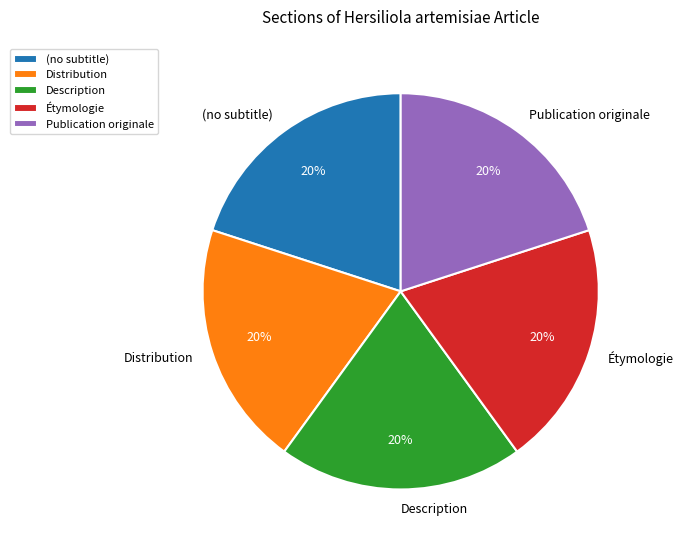

The Distribution slice represents 9% of the pie. True or false?

False